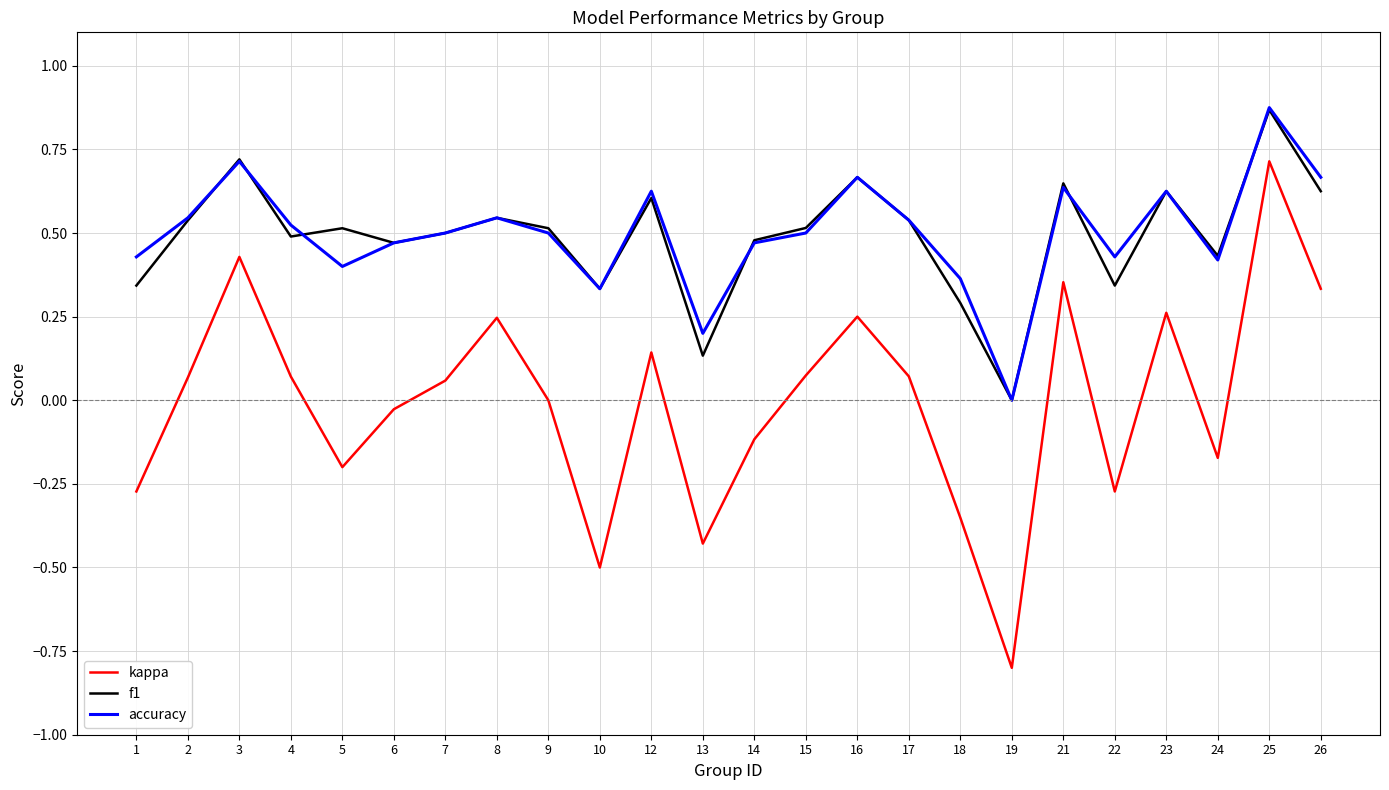

True or false: kappa and accuracy intersect in this chart.

False